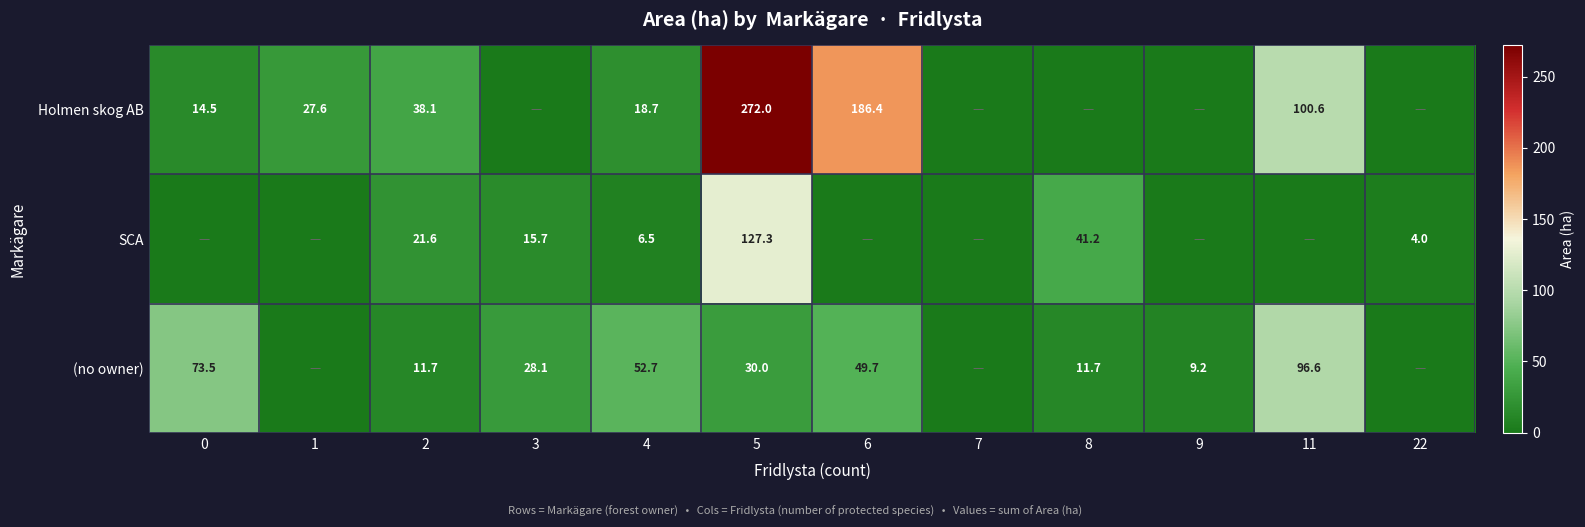

The value of (no owner) at 9 is 9.2. True or false?

True